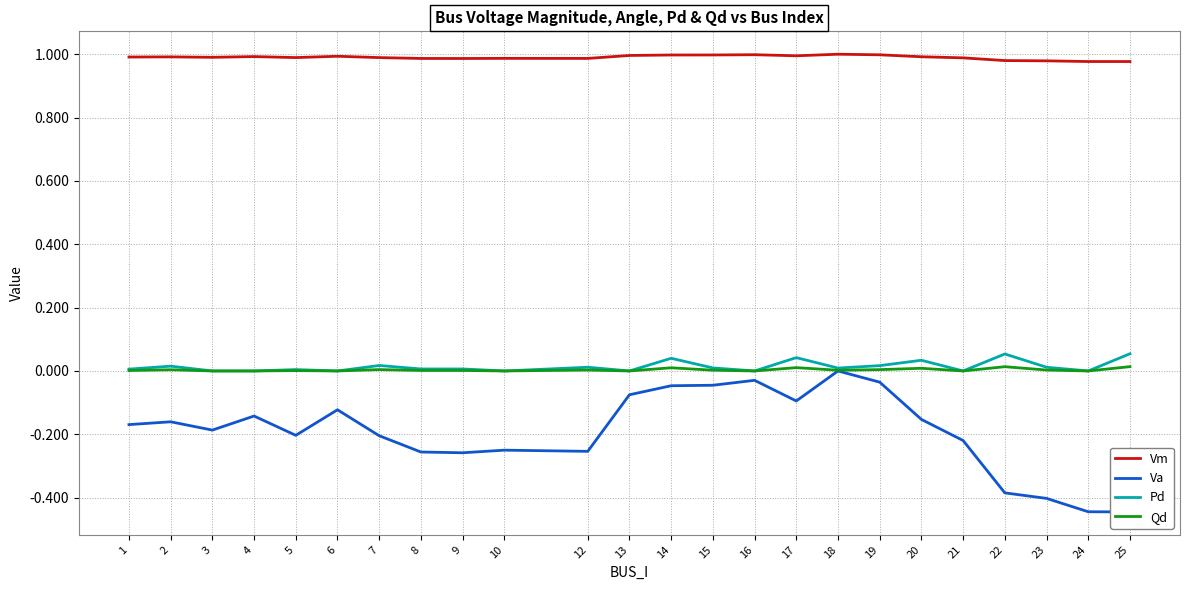

True or false: Vm and Qd cross at least once.

False